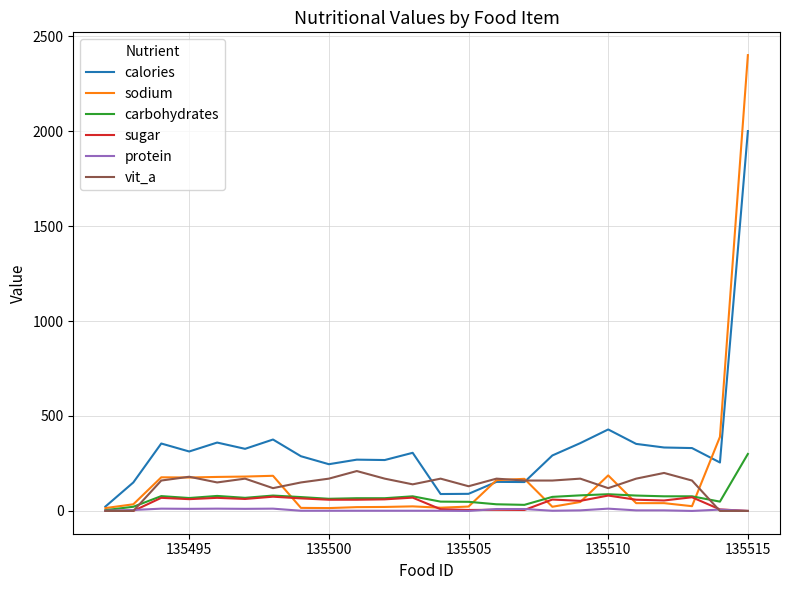

What is the maximum value shown in the chart?

2400